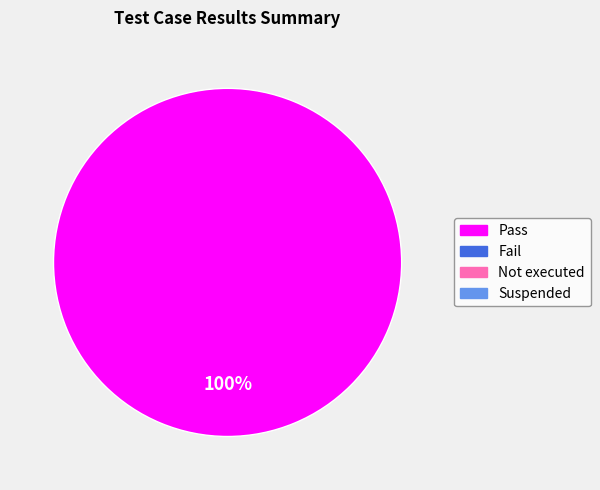

Is there any slice that represents more than half of the pie?

Yes